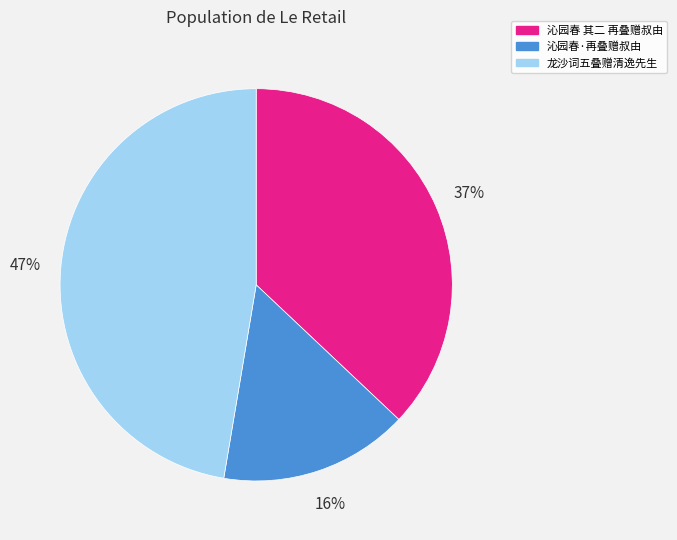

To the nearest percent, what portion does 沁园春 其二 再叠赠叔由 represent?

37%